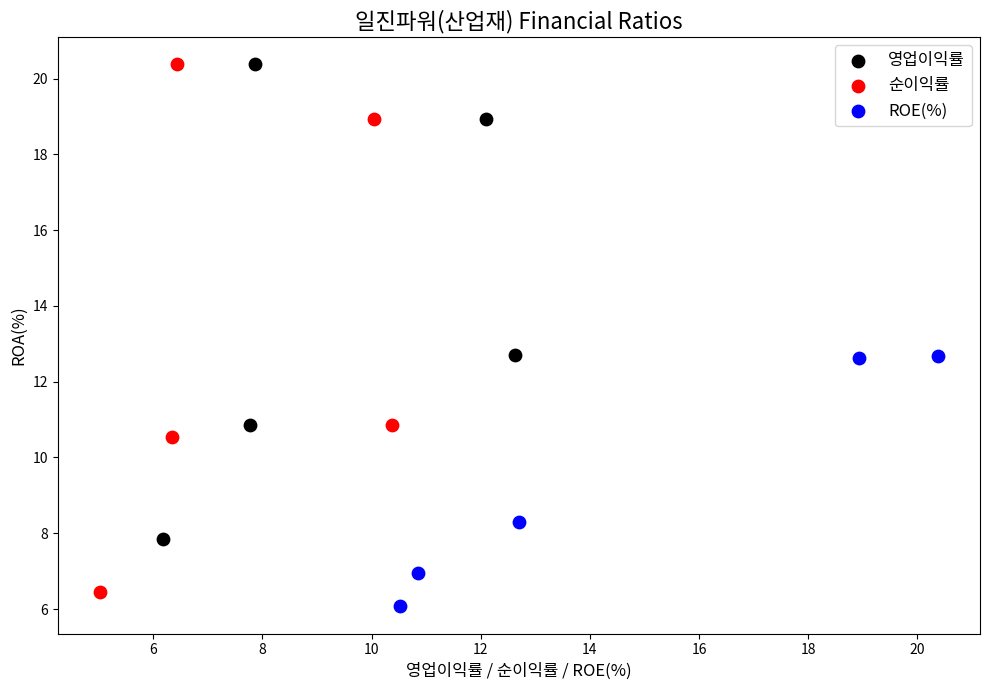

Which series has the largest Y range (max minus min)?

순이익률